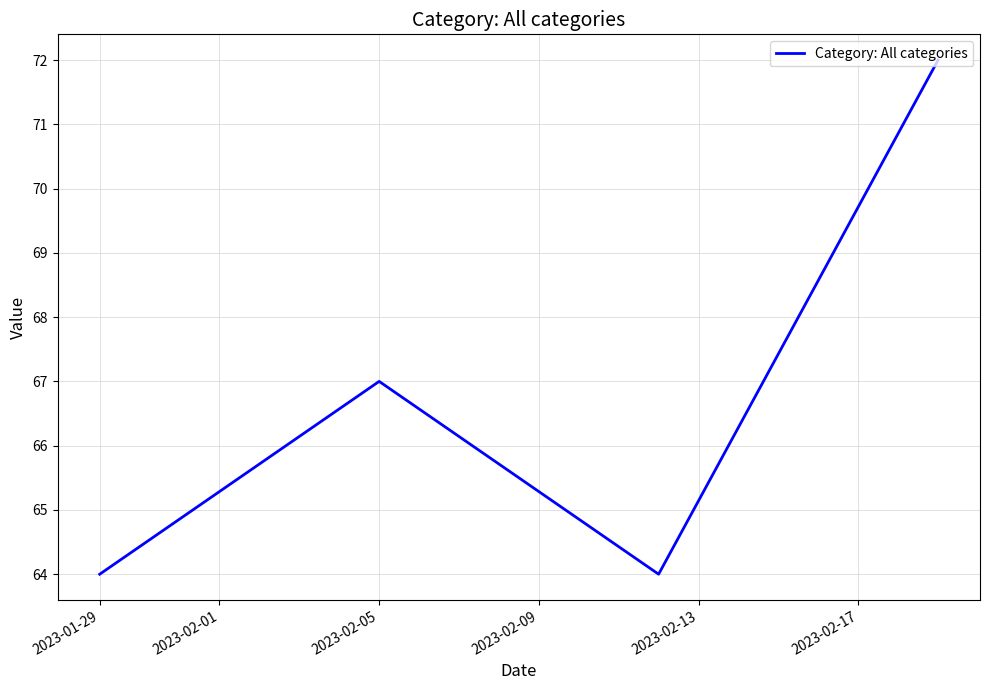

What is the sum of all values?

267